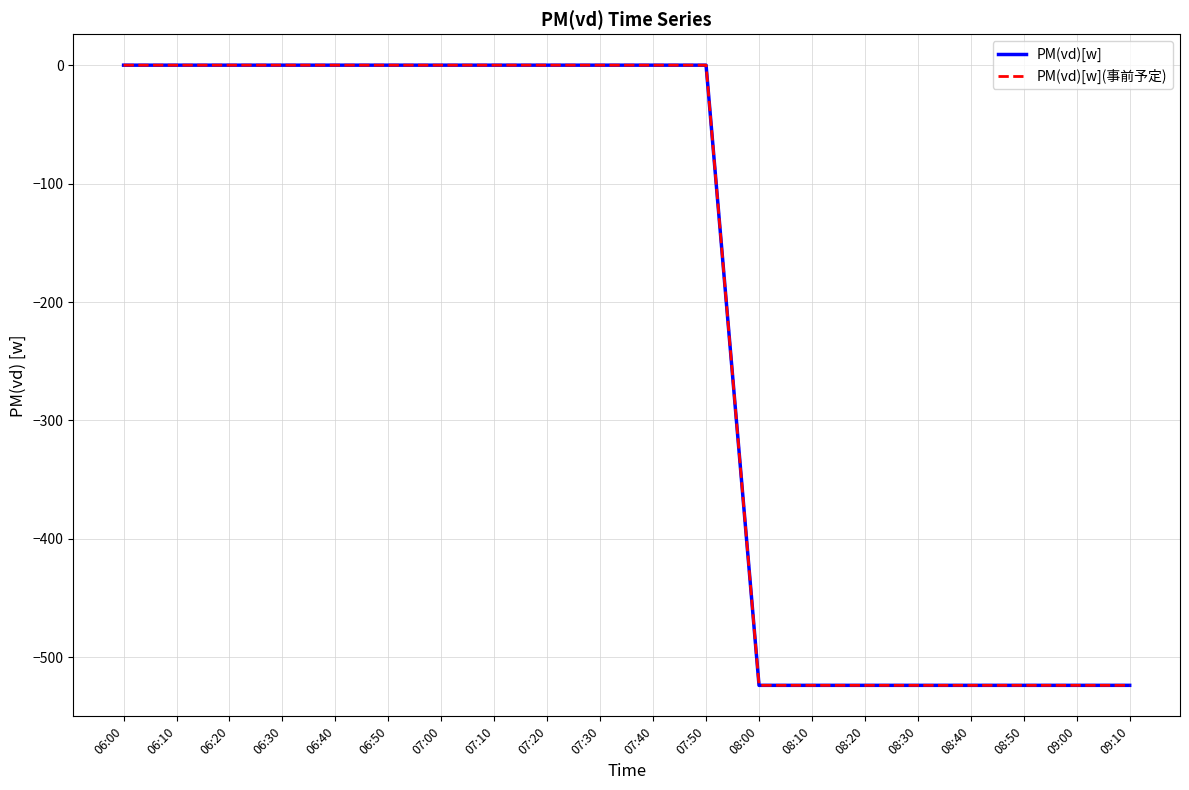

What is the sum of the PM(vd)[w] values at 08:00 and 06:50?

-523.6